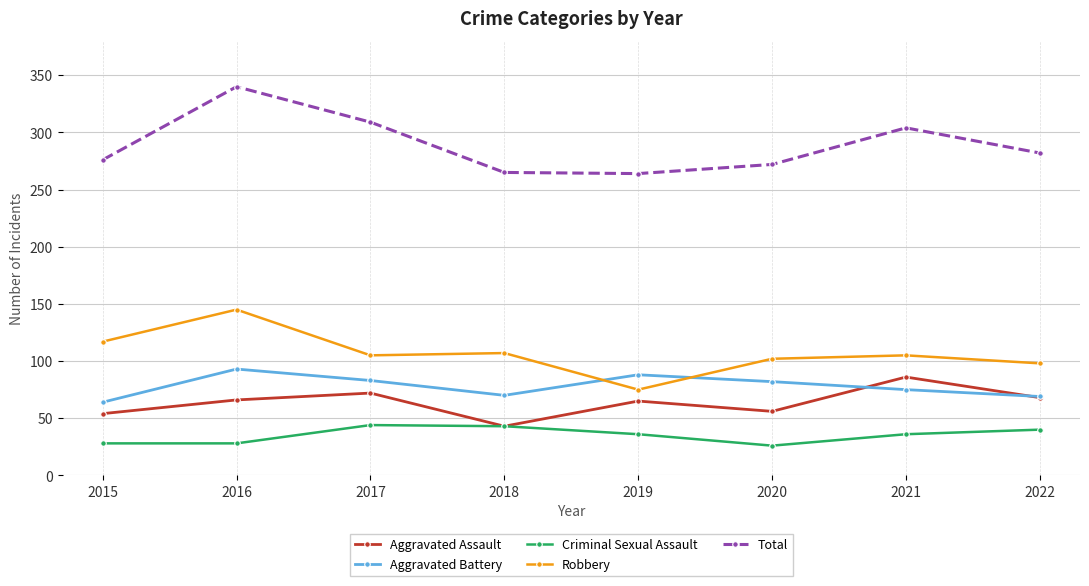

At which category does Robbery reach its first local peak?

2016